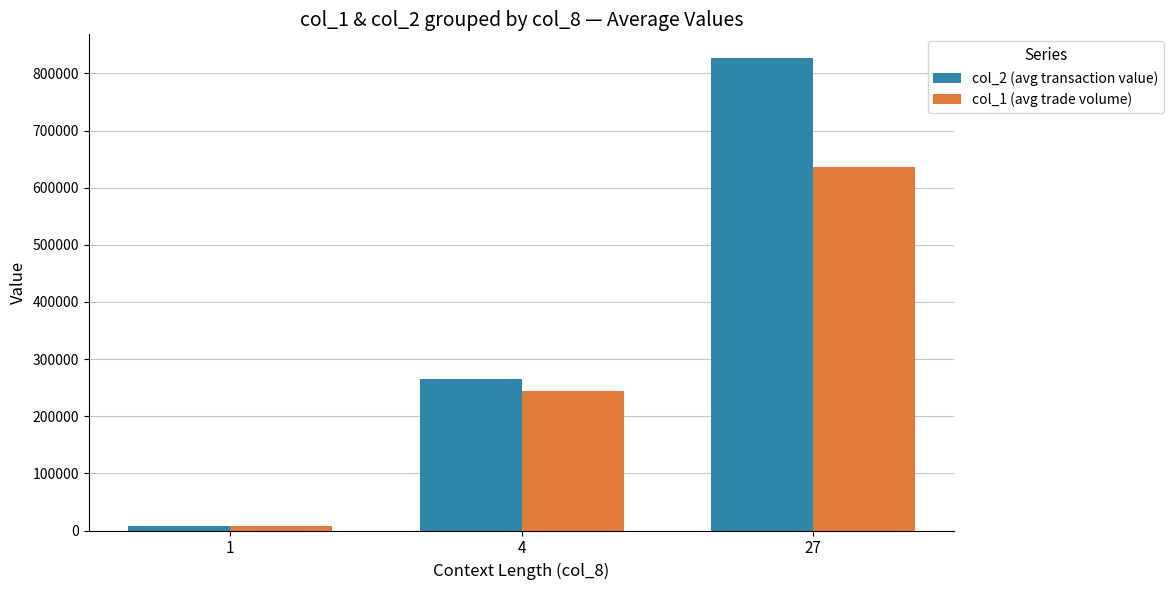

How many values in the col_1 (avg trade volume) series are below 244000?

1